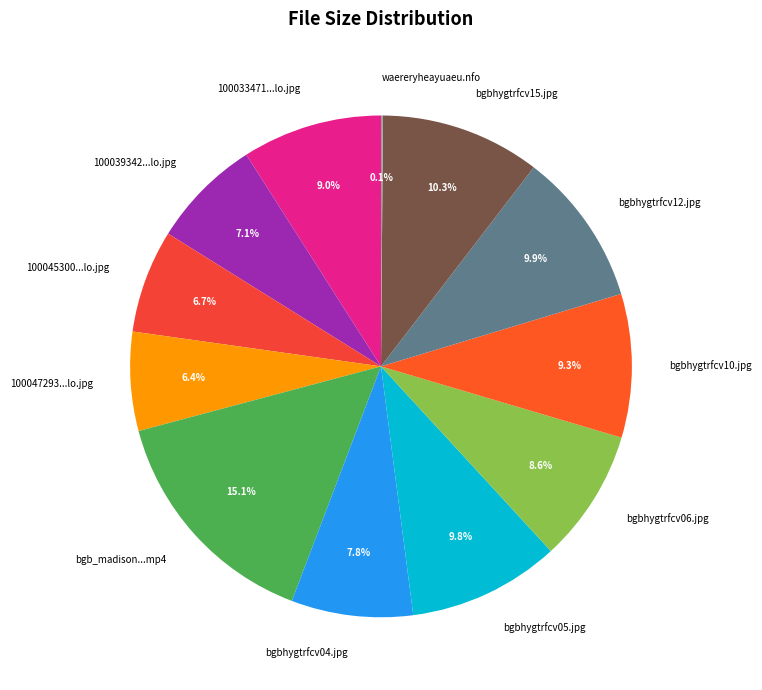

What is the largest slice in the pie chart?

bgb_madison...mp4